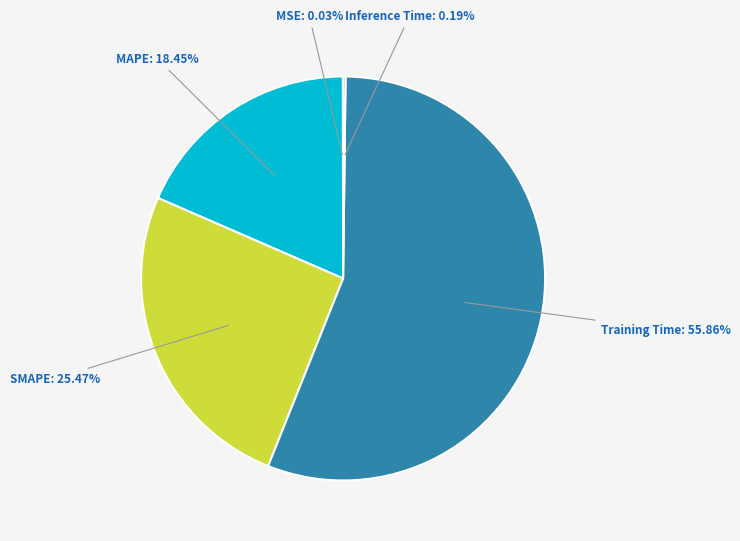

Is there any slice that represents more than half of the pie?

Yes